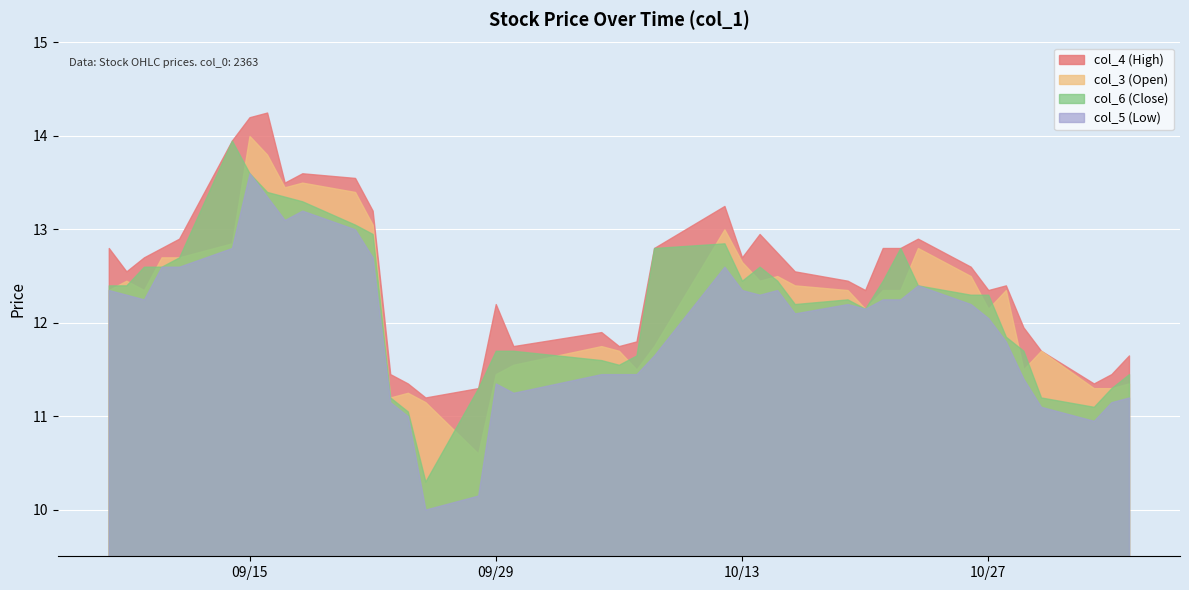

What is the difference between the second highest and minimum values in the col_6 (Close) series?

3.3